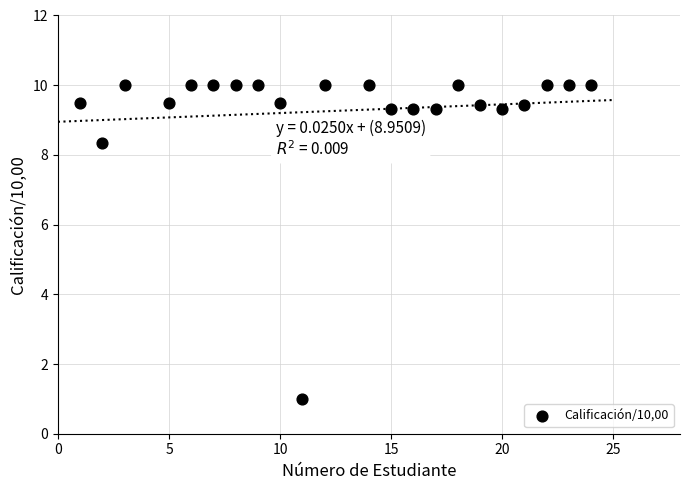

What Y value in the scatter plot is closest to 5?

8.3